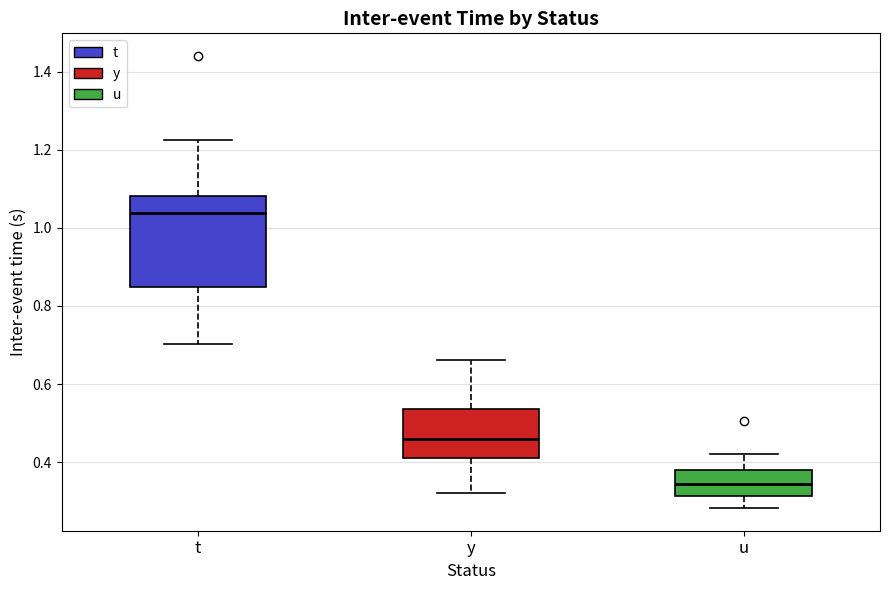

Reading left to right, read every box against the y-axis: the position of its median line, the range the box covers, and the ends of its whiskers. The values are not printed on the chart, so give them approximately, as read against the axis.

t: median 1.04, box 0.84 to 1.08, whiskers 0.70 to 1.22
y: median 0.46, box 0.40 to 0.54, whiskers 0.32 to 0.66
u: median 0.34, box 0.32 to 0.38, whiskers 0.28 to 0.42